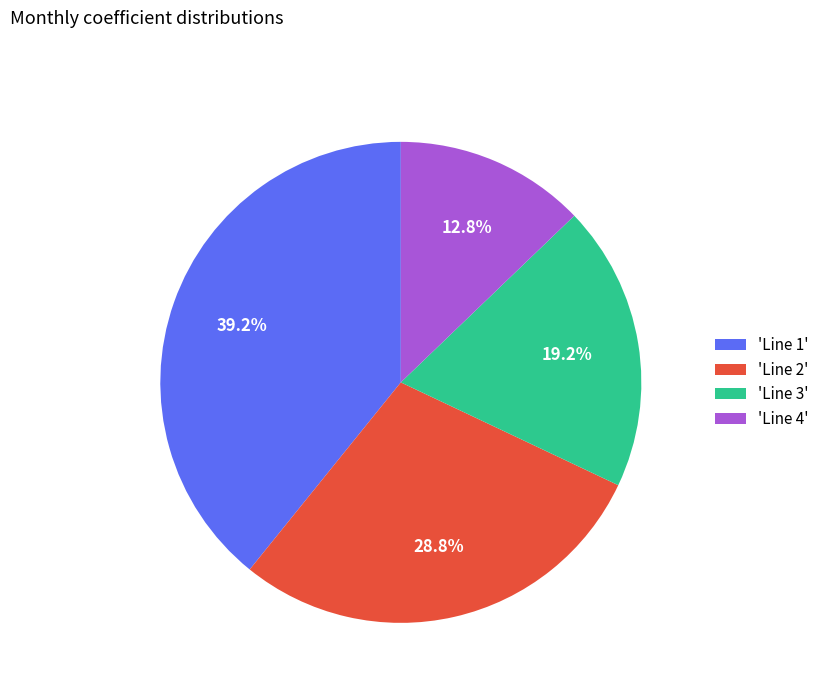

Which category has the smallest portion of the pie?

'Line 4'